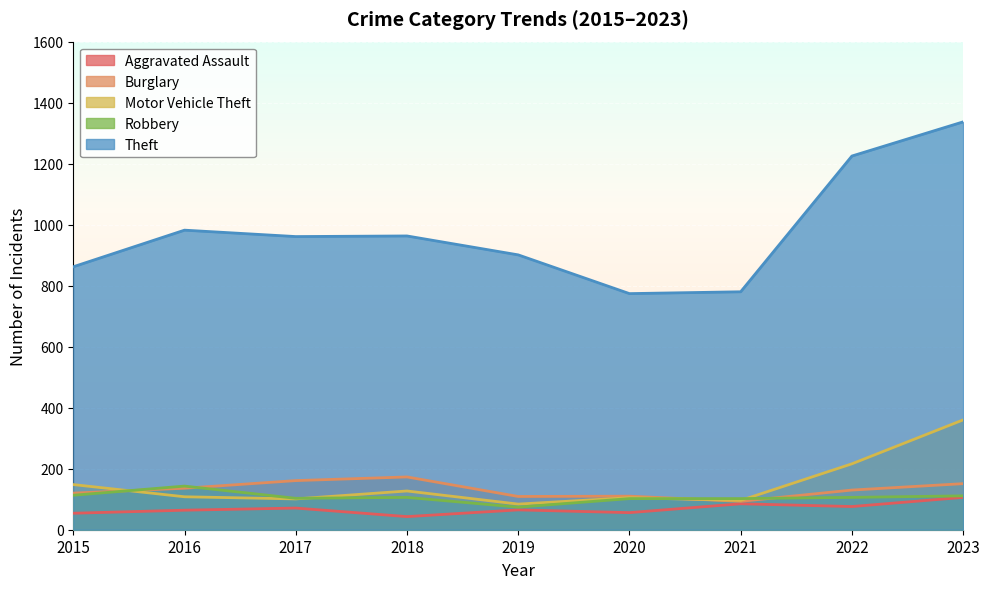

What is the minimum value shown in the chart?

43